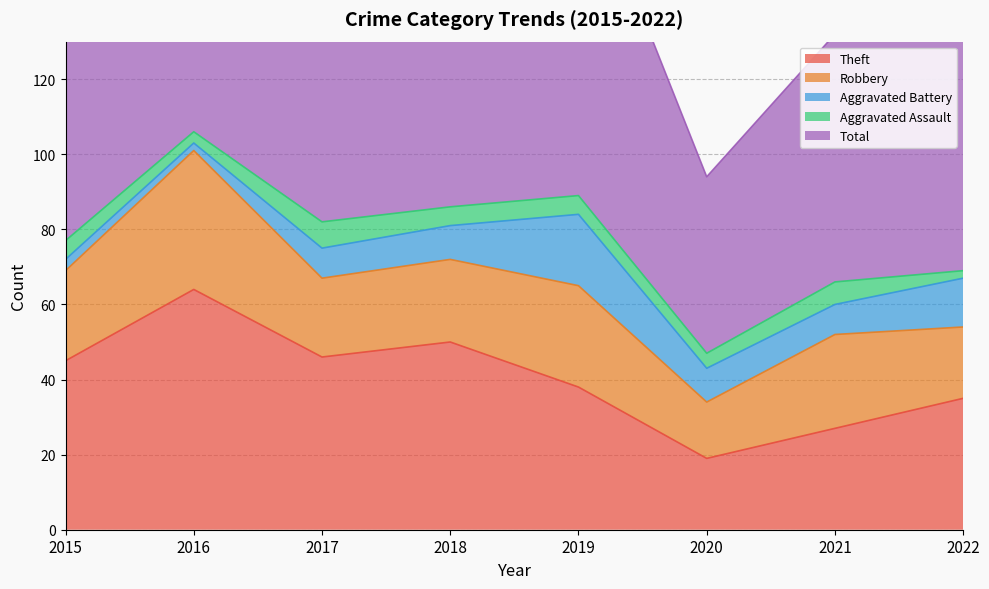

What is the average value of the Total series?

78